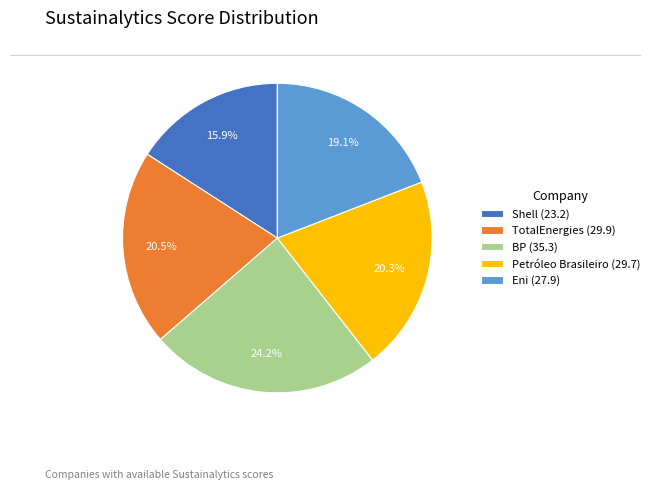

Approximately how many times larger is the value at Petróleo Brasileiro (29.7) compared to Shell (23.2)?

1.3